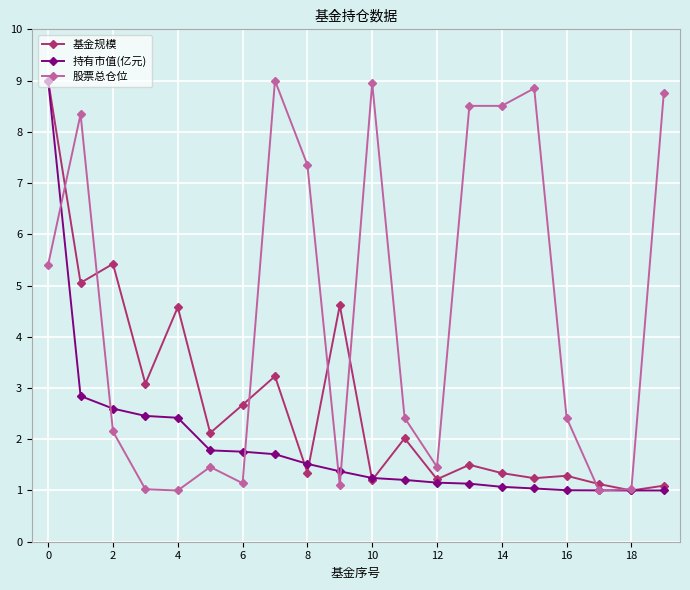

What are all the series names shown in the legend?

基金规模, 持有市值(亿元), 股票总仓位